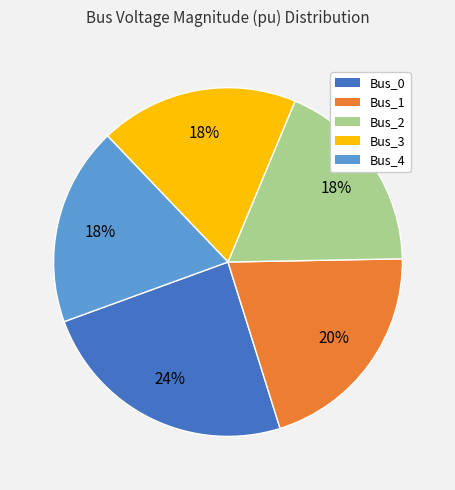

What percentage is the Bus_0 slice, to the nearest percent?

24%